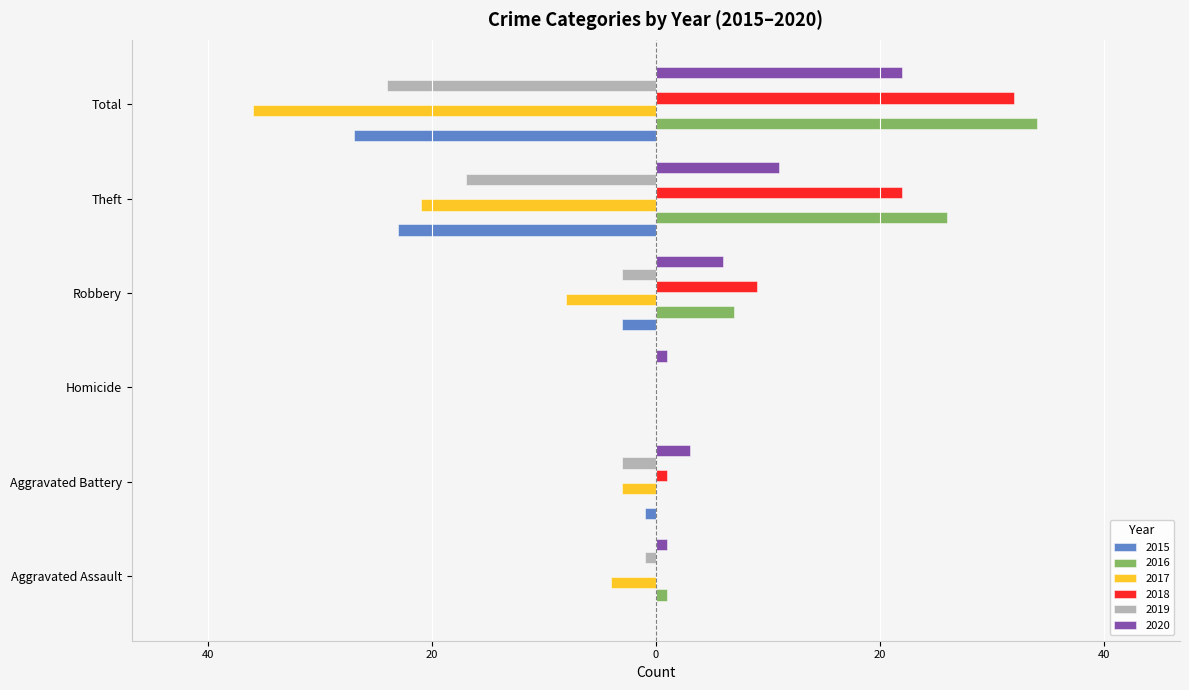

What are all the series names shown in the legend?

2015, 2016, 2017, 2018, 2019, 2020